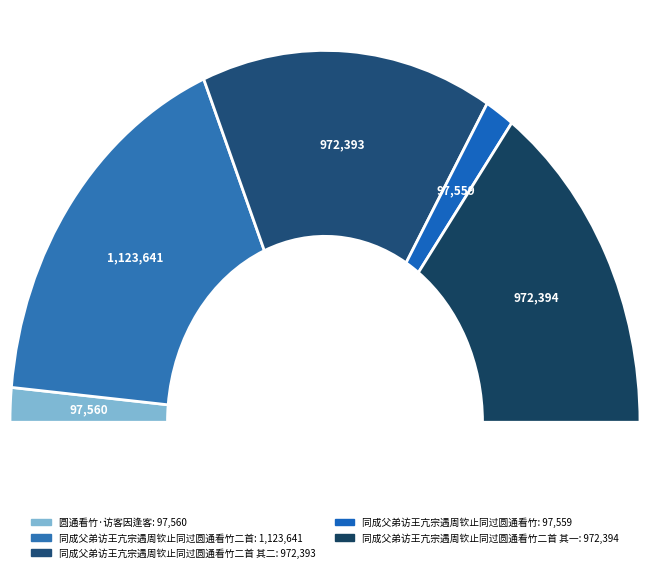

How many segments does this pie chart have?

5